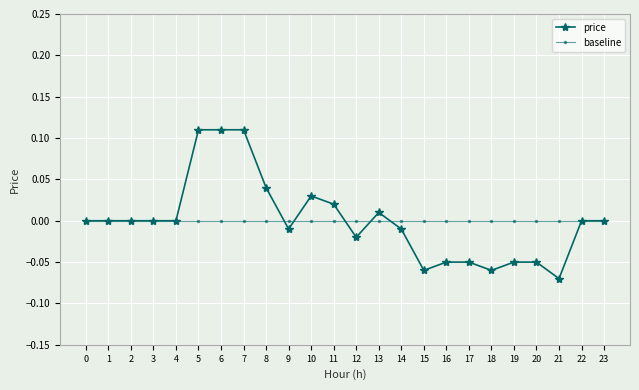

How many lines are shown in the chart?

2